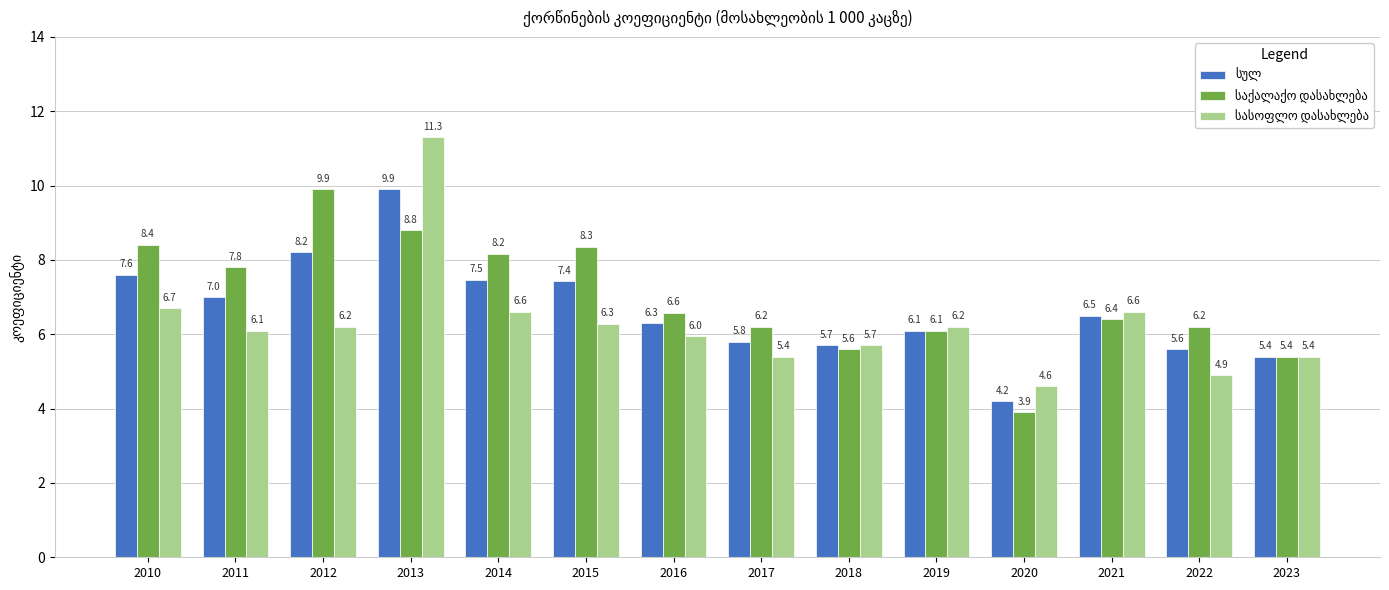

What is the total value across all series at 2018?

17.0